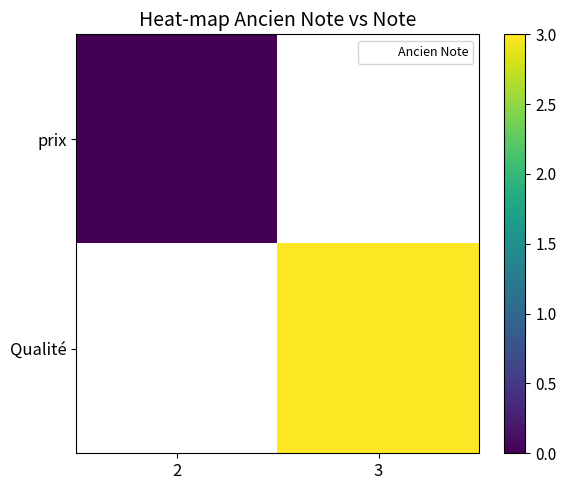

Which has a higher value, 3 or 2?

2